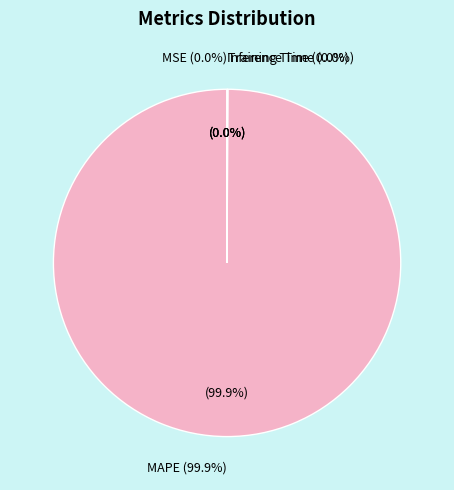

To the nearest percent, what is the average slice percentage?

20%